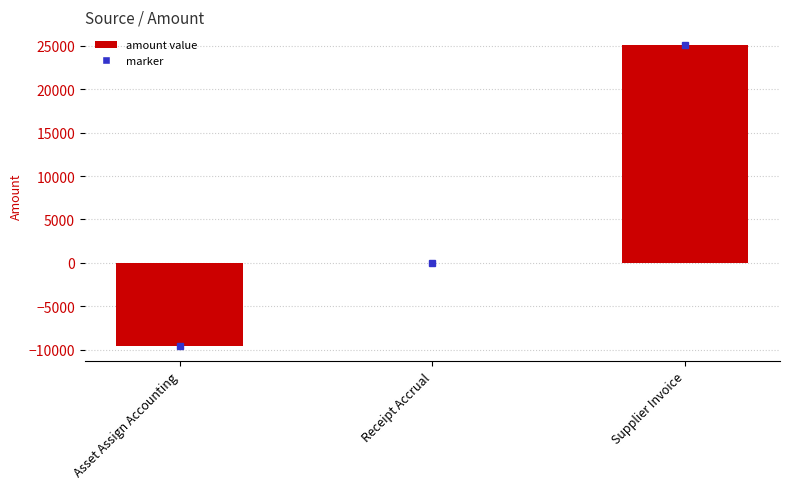

What is the greatest value displayed?

25050.8